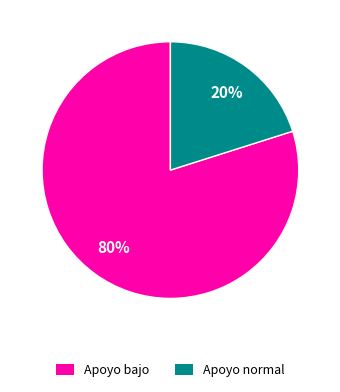

To the nearest percent, what percentage of the pie is Apoyo bajo?

80%